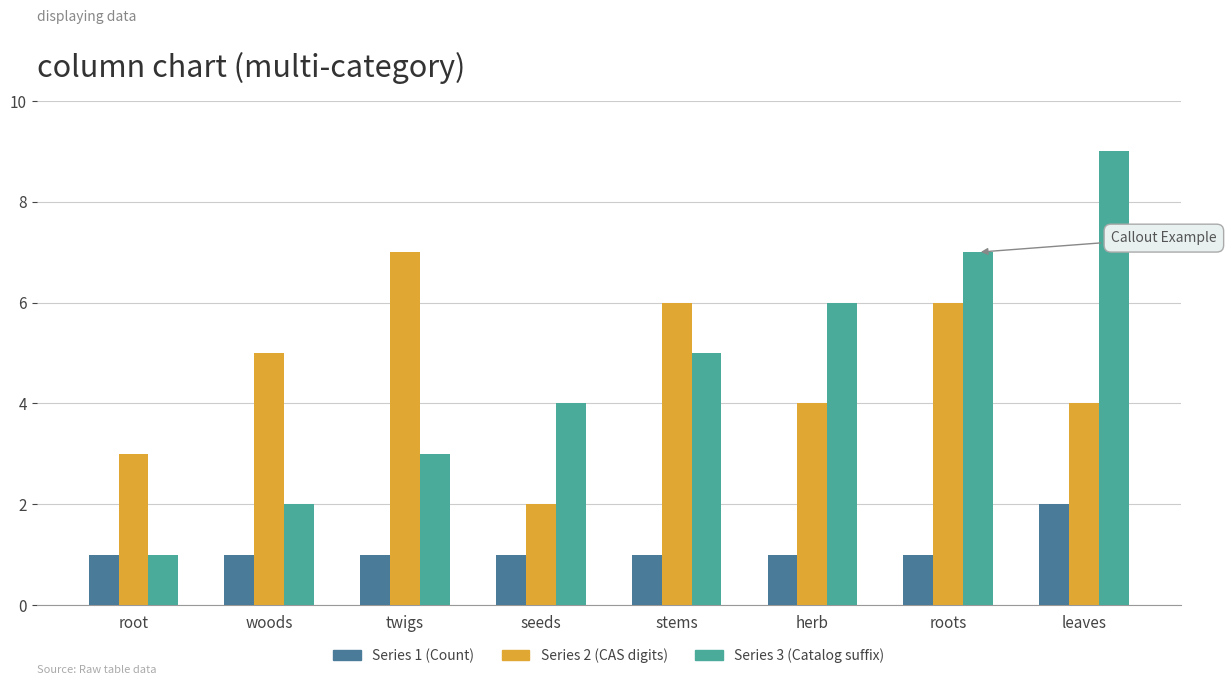

Between stems and herb, which series saw the biggest shift?

Series 2 (CAS digits)